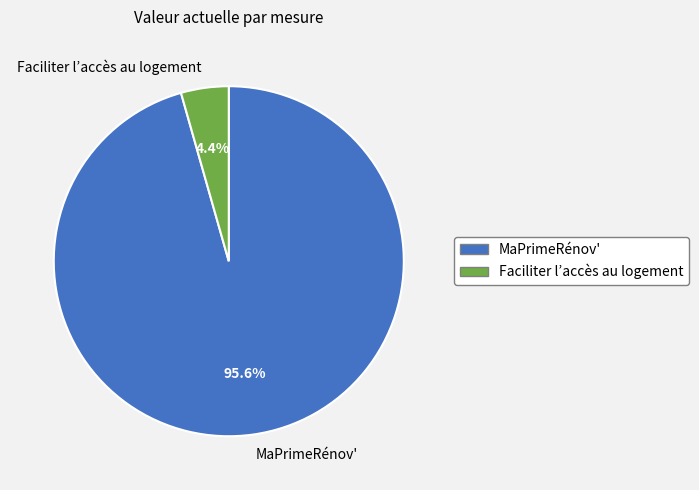

Approximately how many times larger is the value at MaPrimeRénov' compared to Faciliter l’accès au logement?

21.7